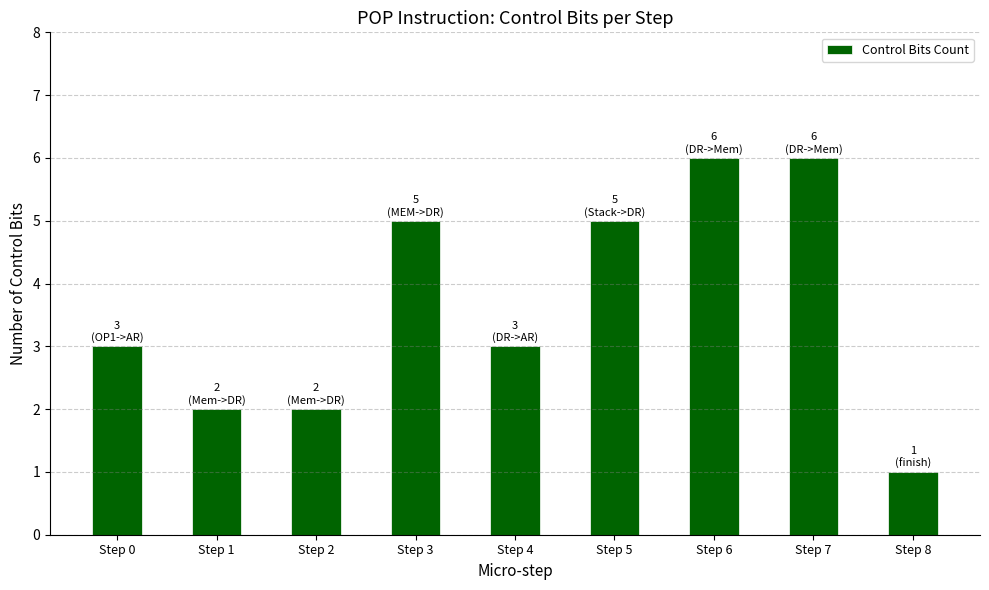

What is the minimum value shown in the chart?

1